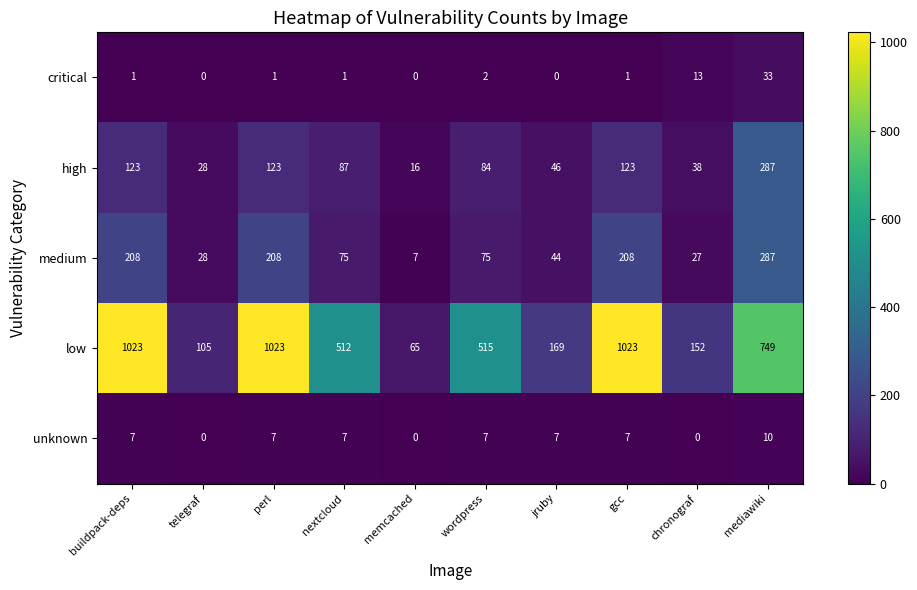

What is the highest value of the low series?

1023